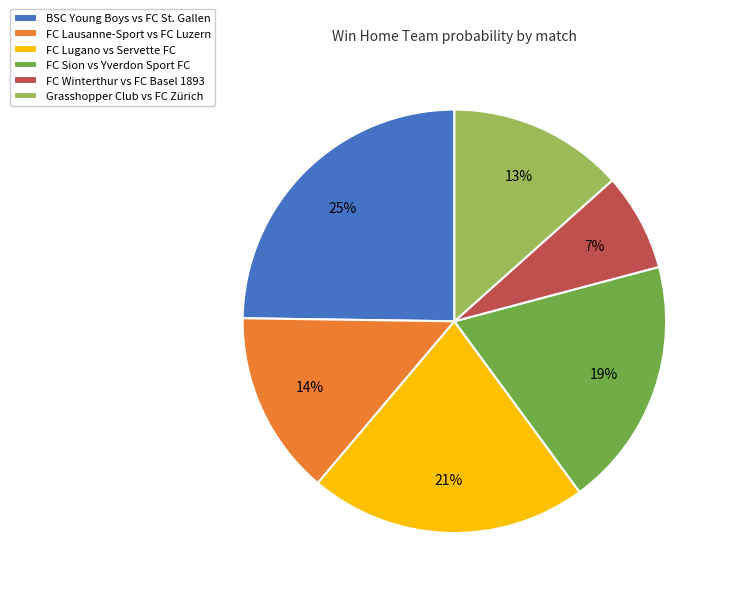

Which category has the smallest portion of the pie?

FC Winterthur vs FC Basel 1893